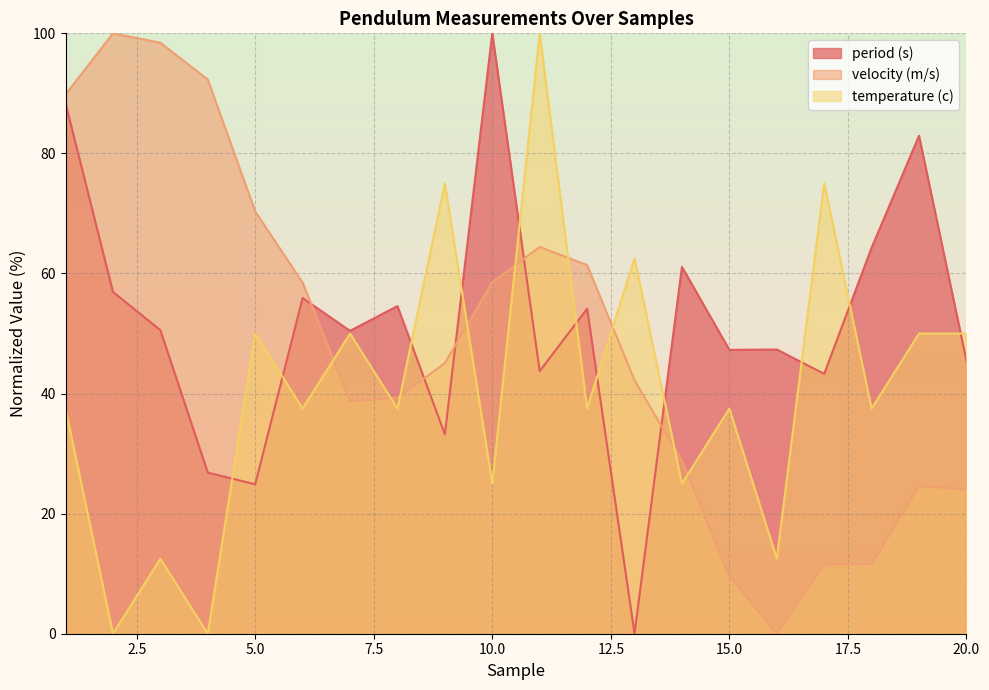

At how many categories does at least one series exceed 20?

20